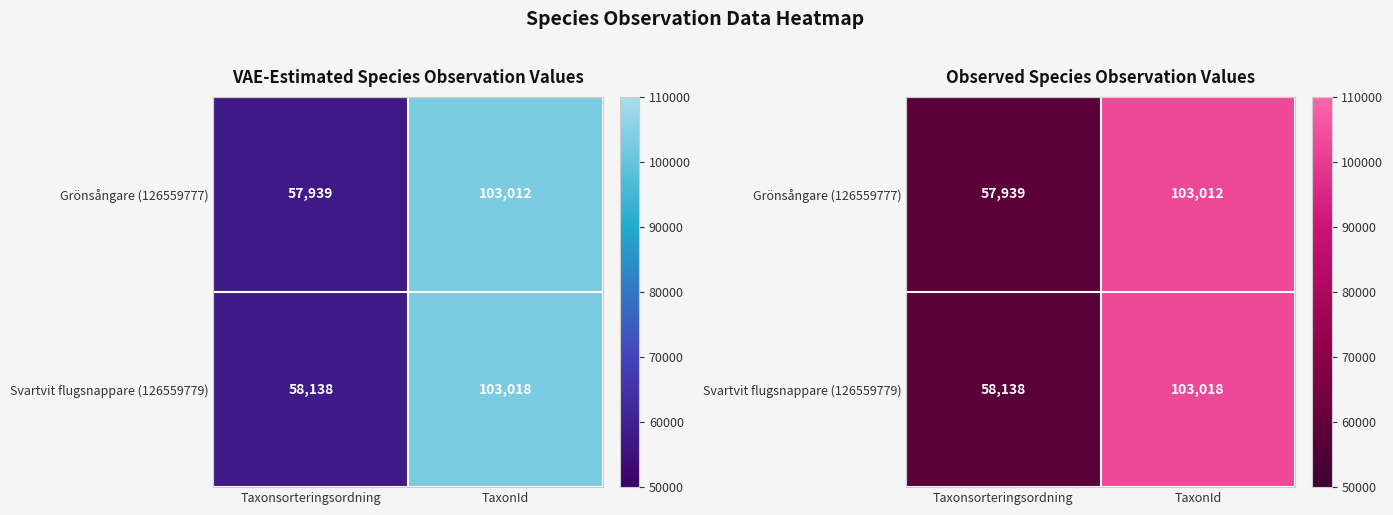

What is the maximum value for Svartvit flugsnappare (126559779)?

103018